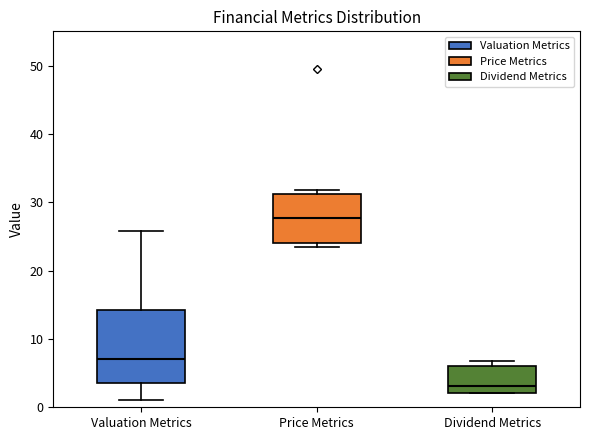

Which box has the lowest median line?

Dividend Metrics